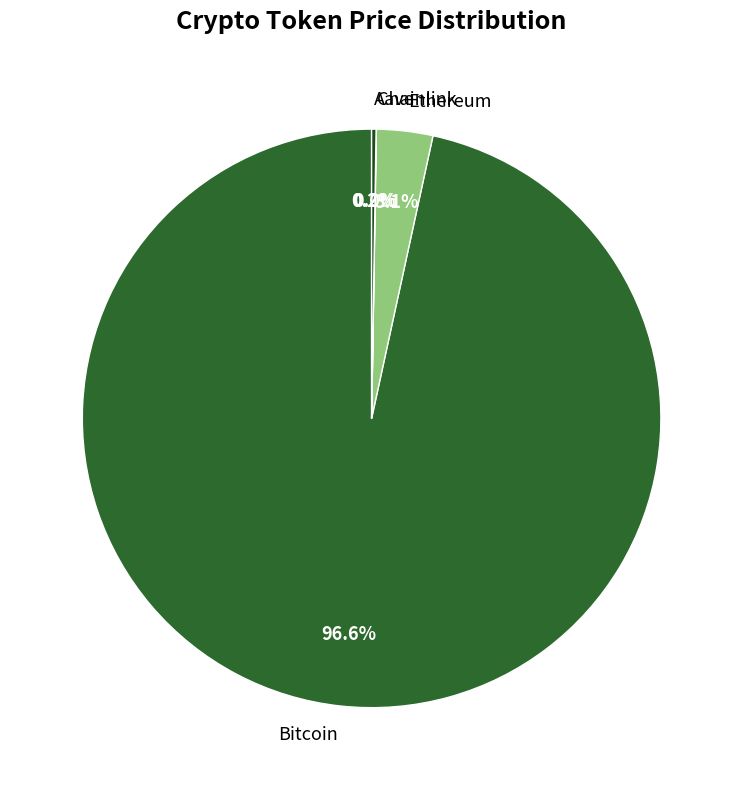

To the nearest percent, what is the average slice percentage?

25%